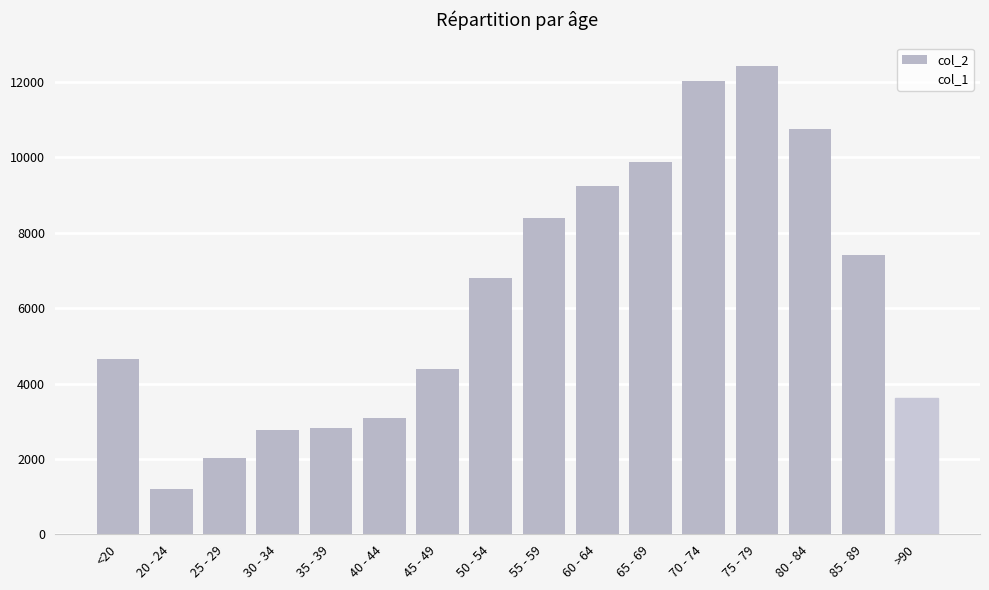

The value at 45 - 49 is 7006. True or false?

False